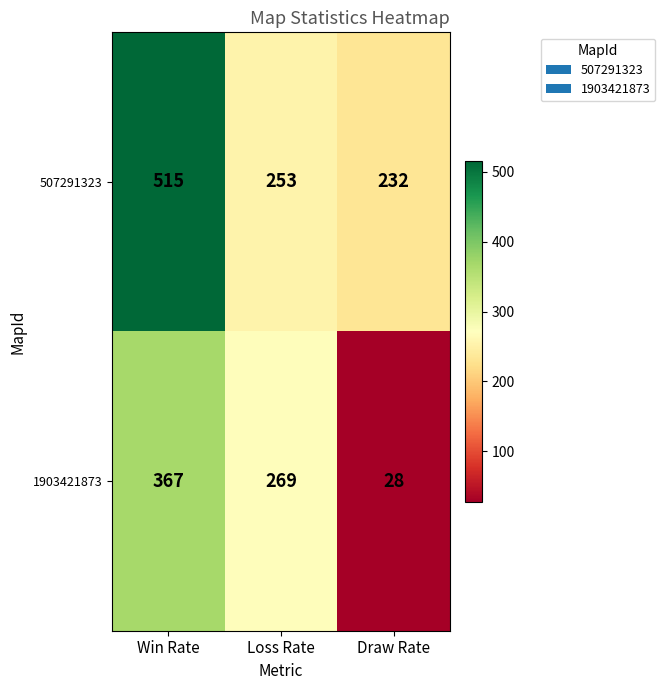

At how many categories does at least one series exceed 171?

3